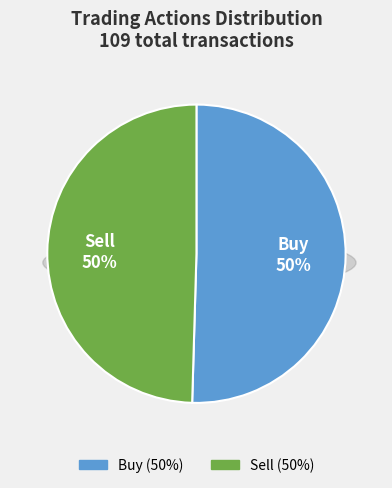

To the nearest percent, what portion does Sell represent?

50%